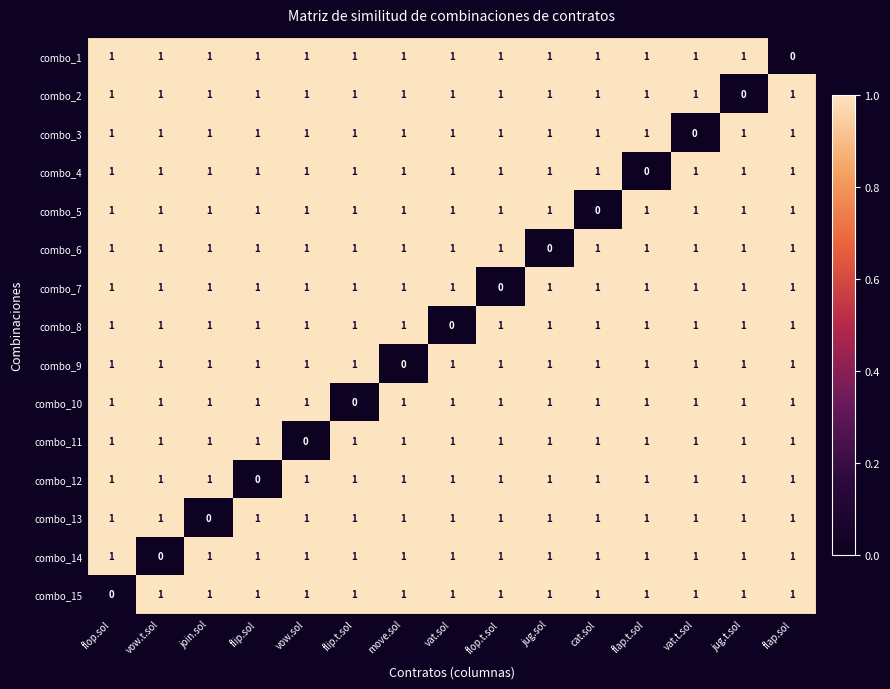

At how many categories does at least one series exceed 0?

15